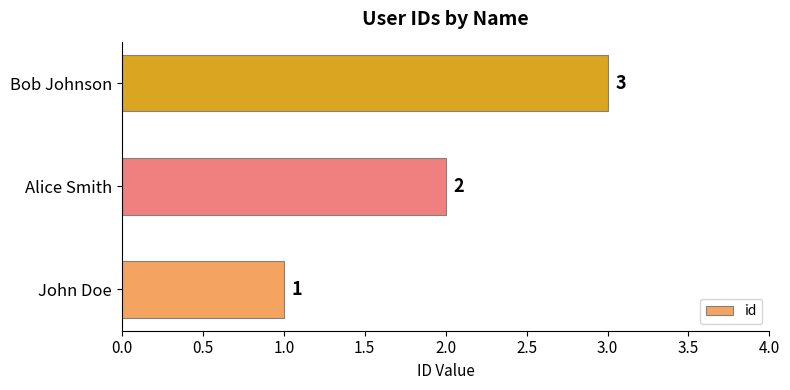

What is the sum of the values at Bob Johnson and Alice Smith?

5